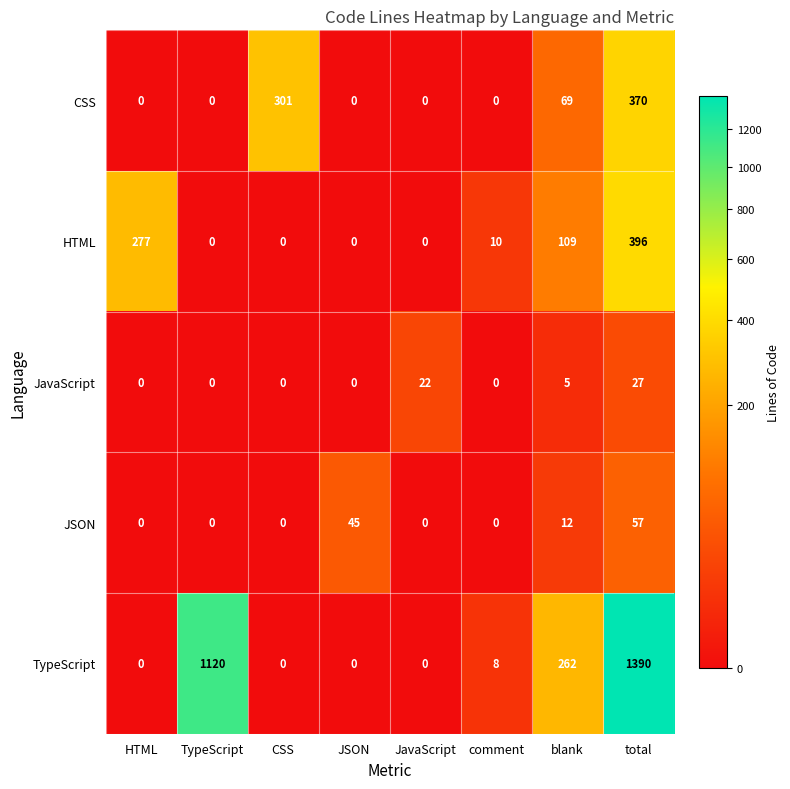

At how many categories does at least one series exceed 235?

5